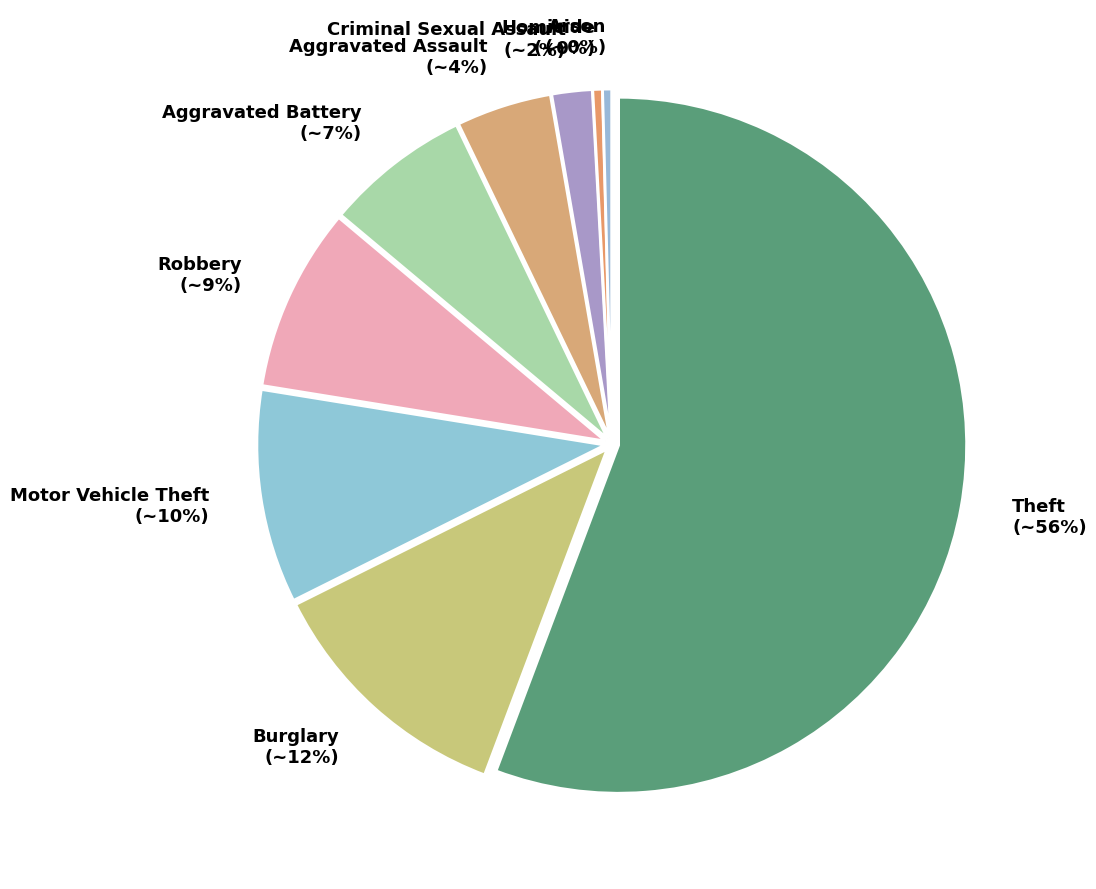

How many slices are in this pie chart?

9